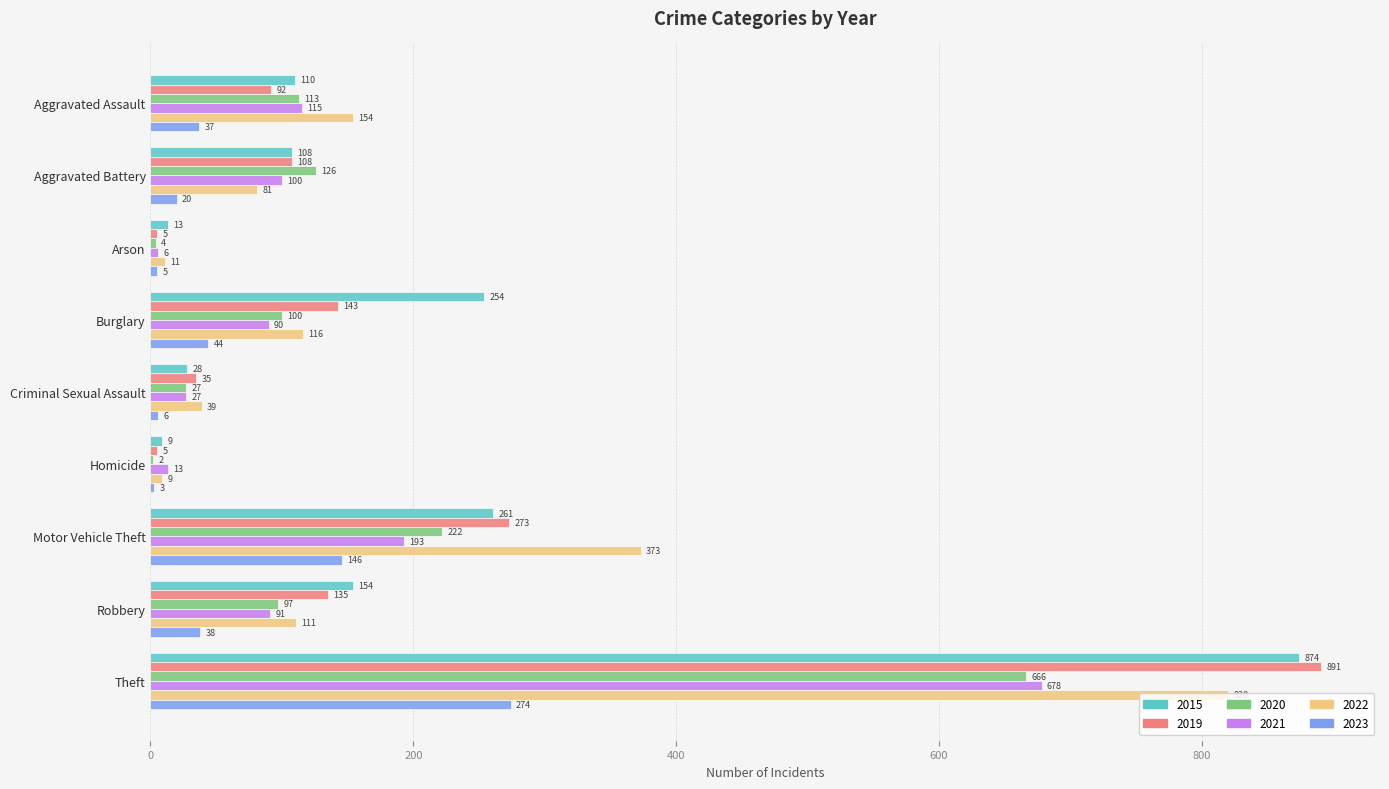

True or false: 2022 has a value of 820 at Theft.

True